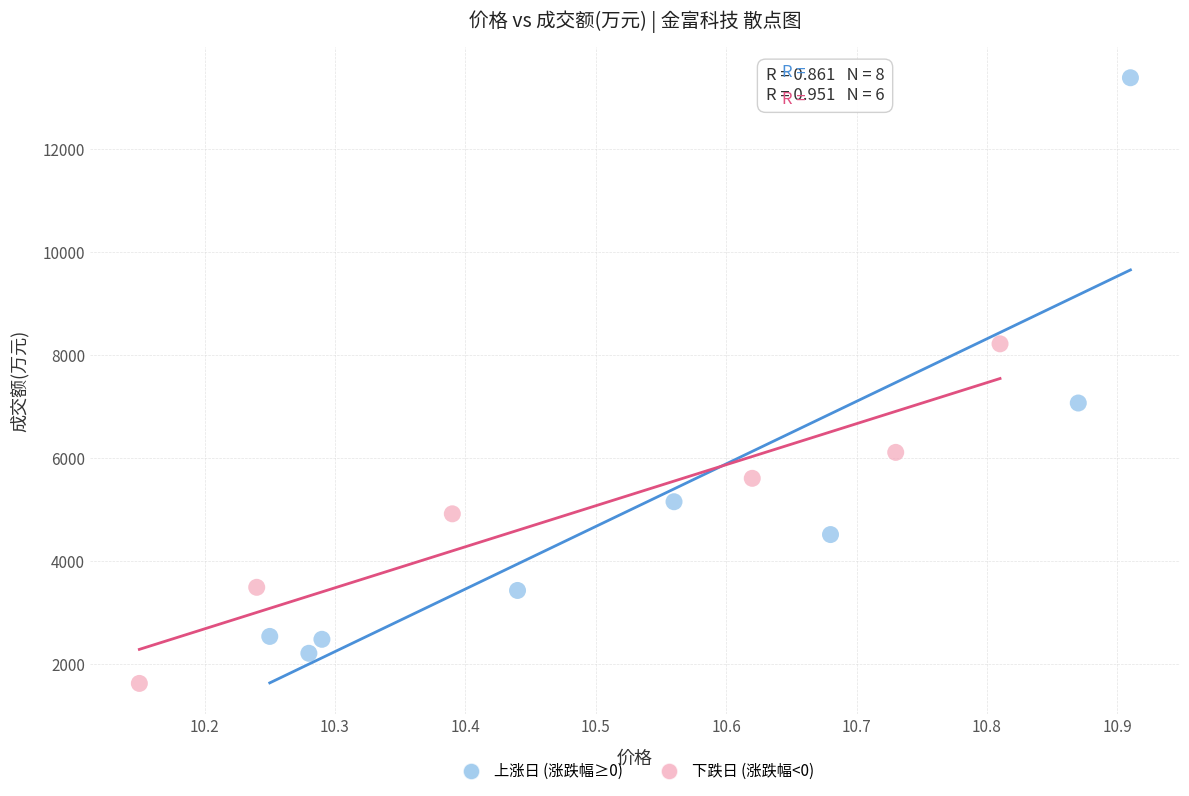

Which series contains the lowest Y value?

下跌日 (涨跌幅<0)